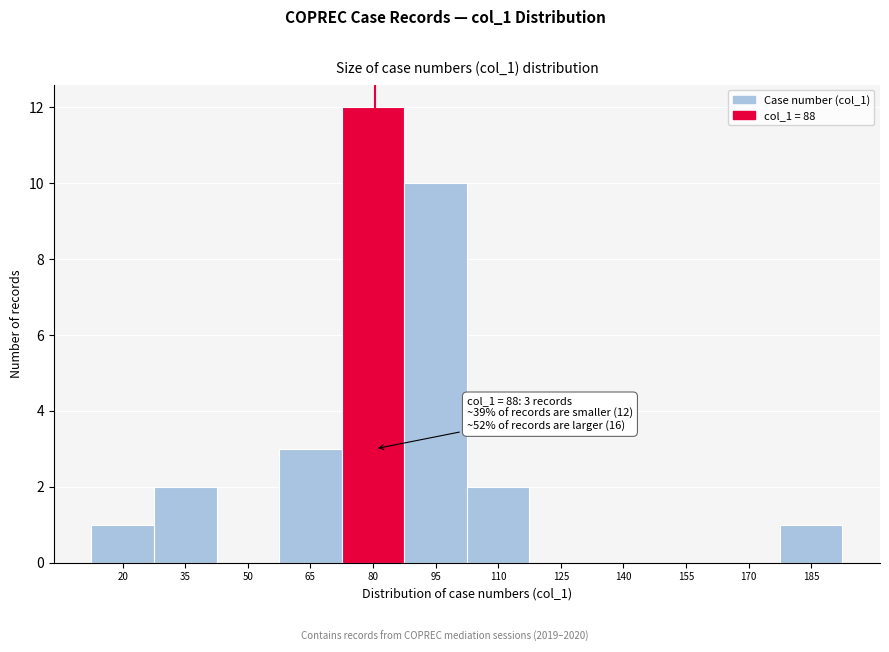

Reading right to left, transcribe all the data shown in this chart.

185=1	170=0	155=0	140=0	125=0	110=2	95=10	80=12	65=3	50=0	35=2	20=1